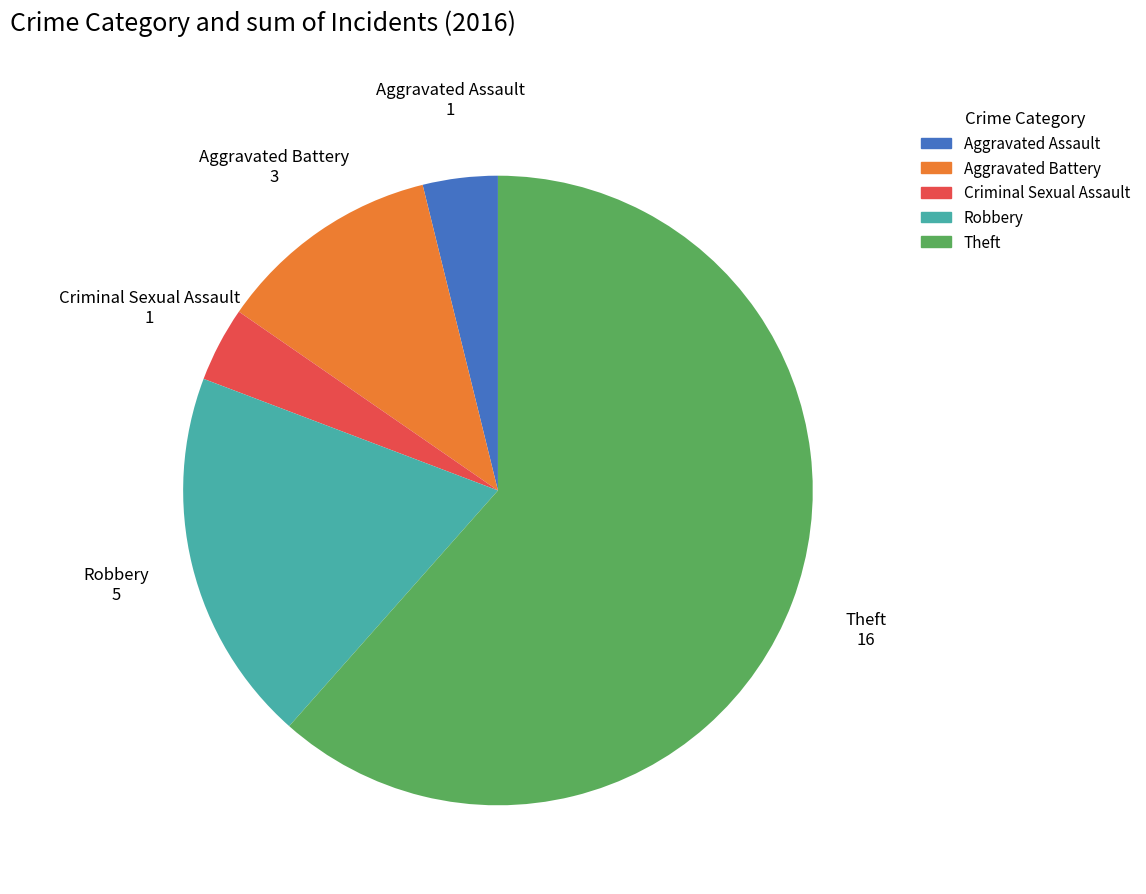

How many segments does this pie chart have?

5